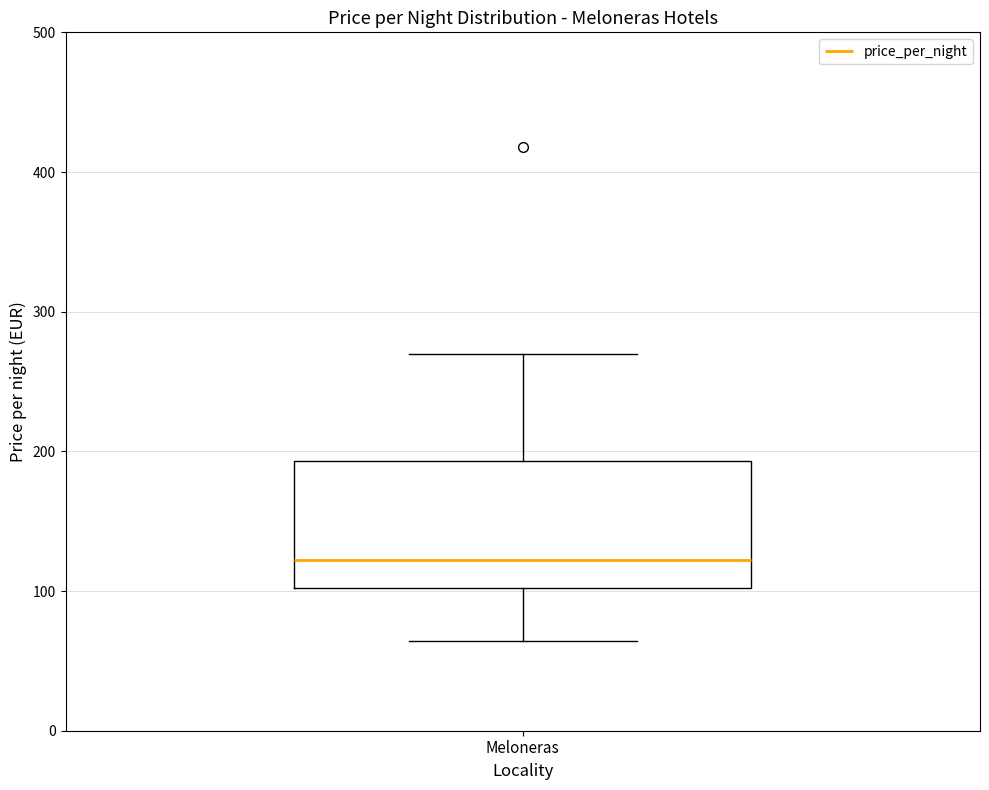

Where does the lower whisker of the box for Meloneras end on the y-axis? The values are not printed on the chart, so give them approximately, as read against the axis.

60